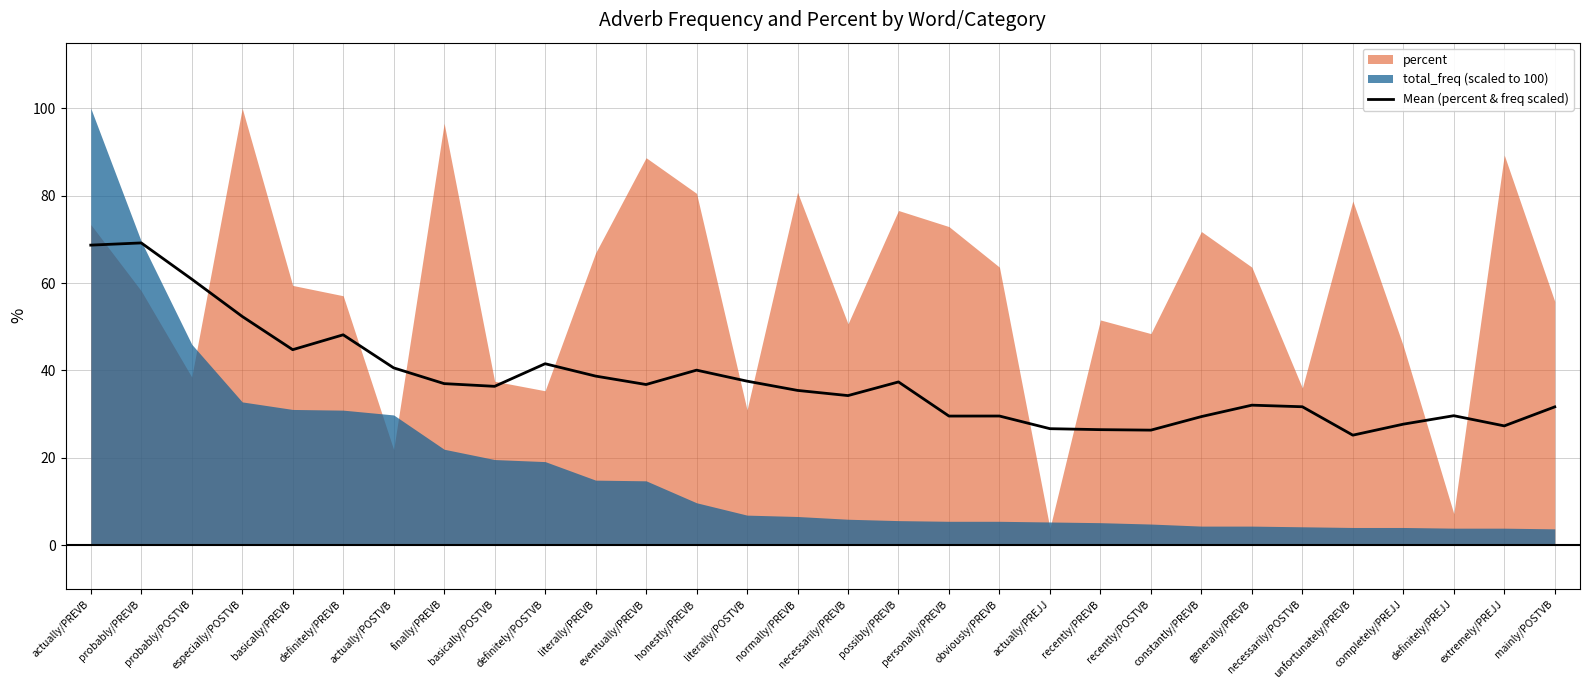

True or false: the data shows 38.7 at literally/PREVB.

True